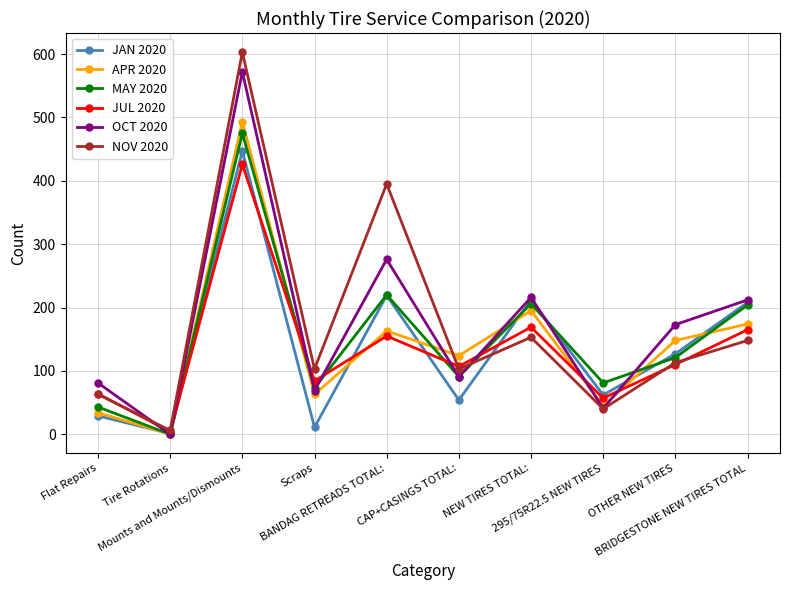

At which category does APR 2020 reach its first local peak?

Mounts and Mounts/Dismounts